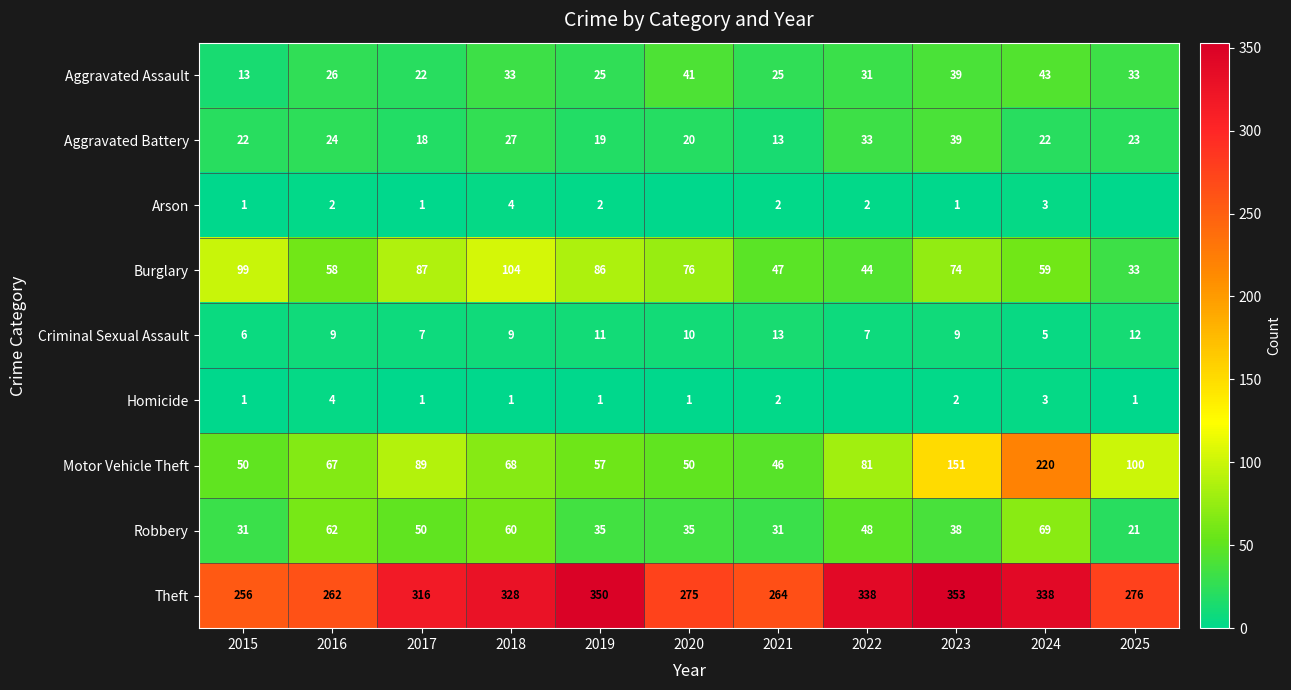

Count the number of data series in this chart.

9